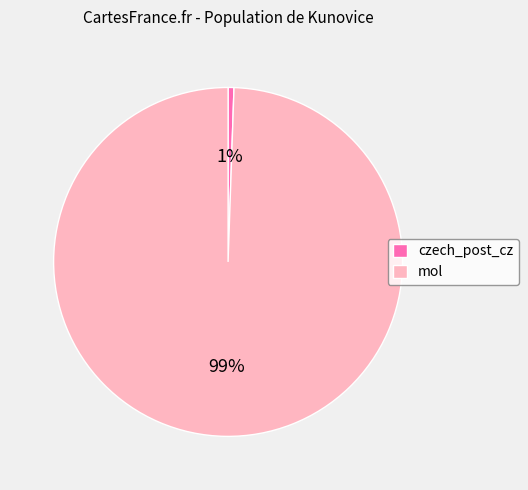

Which slice is the largest?

mol